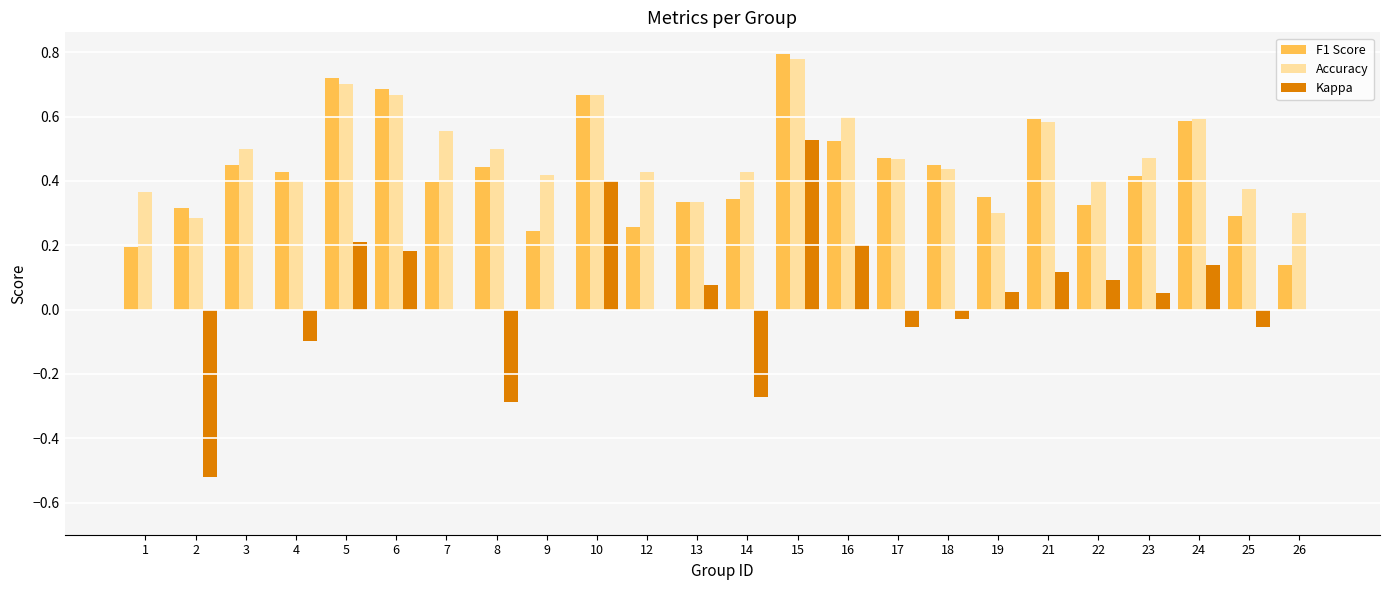

True or false: F1 Score has a value of 1.3 at 5.

False